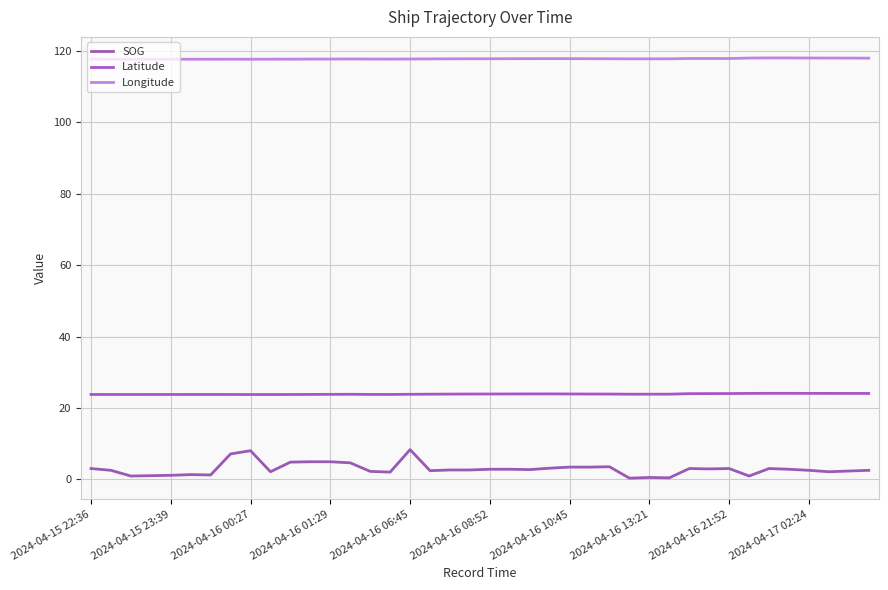

True or false: SOG and Latitude cross at least once.

False